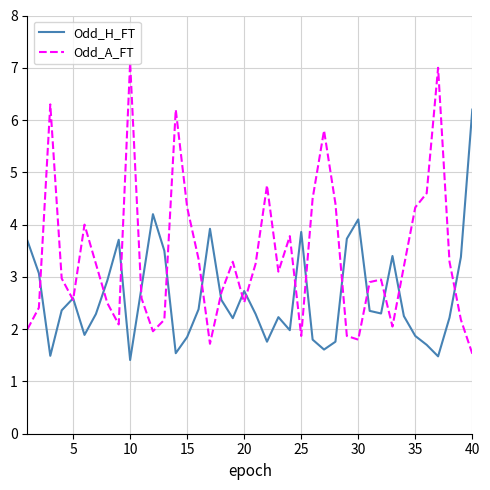

Which series has the largest range (max minus min)?

Odd_A_FT